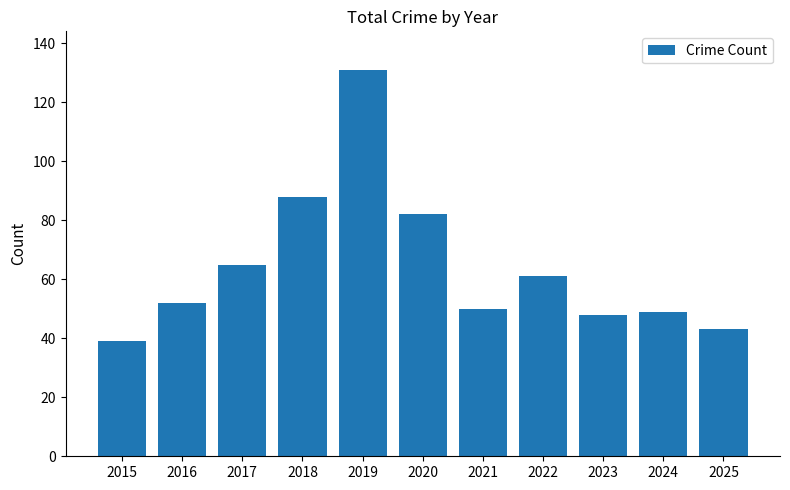

Which category has the highest value across all series?

2019